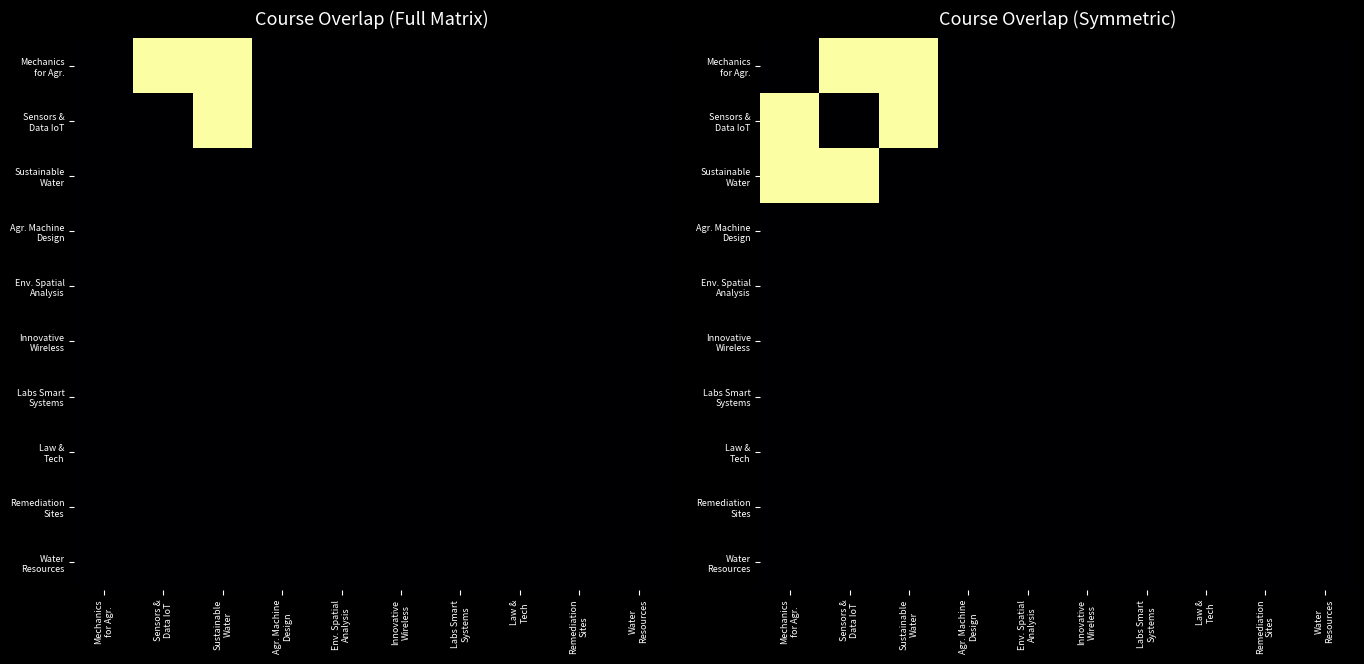

Which category has the highest value across all series?

Sensors &
Data IoT